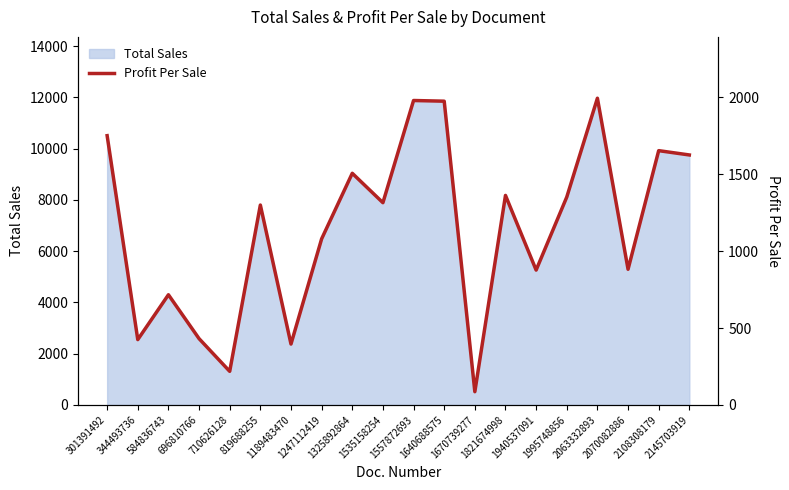

What is the lowest value of the Total Sales series?

516.0